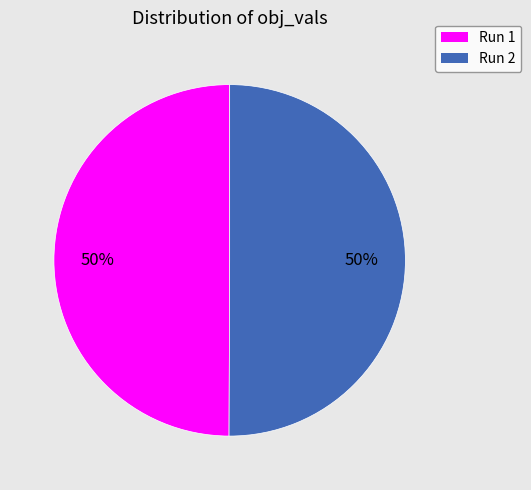

True or false: Run 2 accounts for 50% of the total.

True